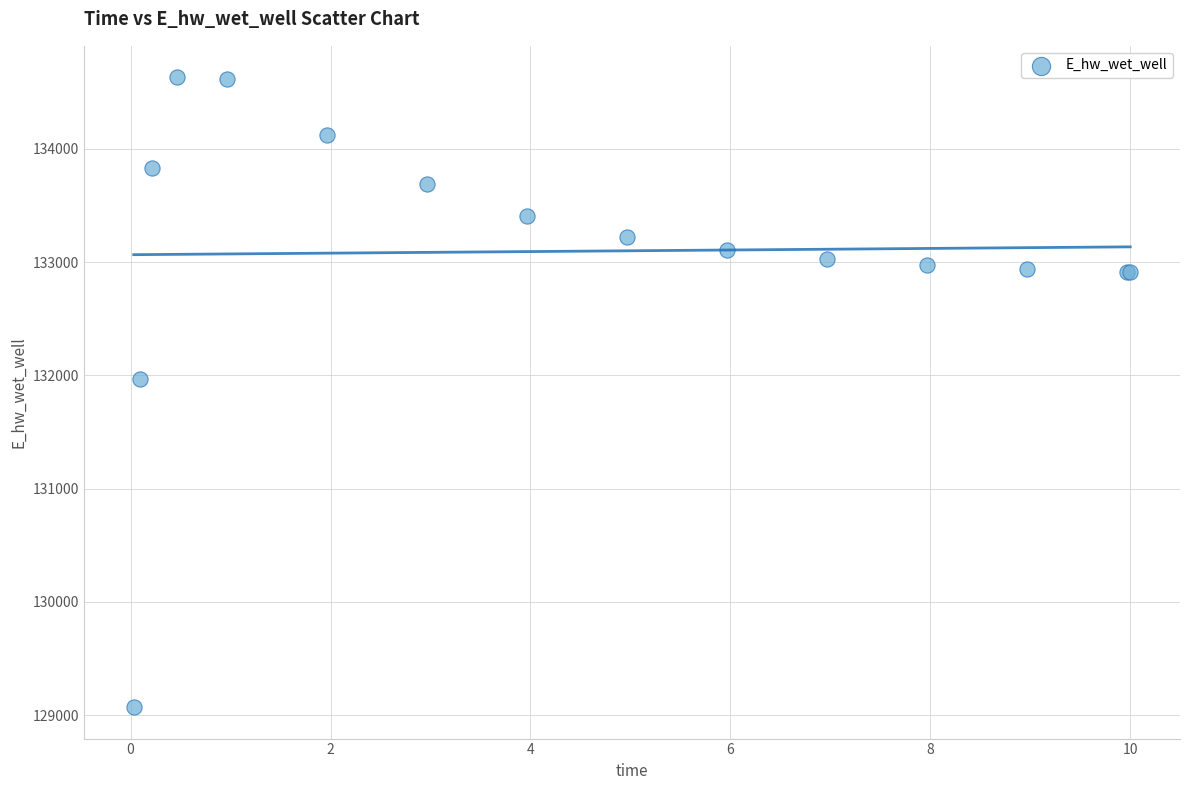

What Y value in the scatter plot is closest to 131851?

131972.0